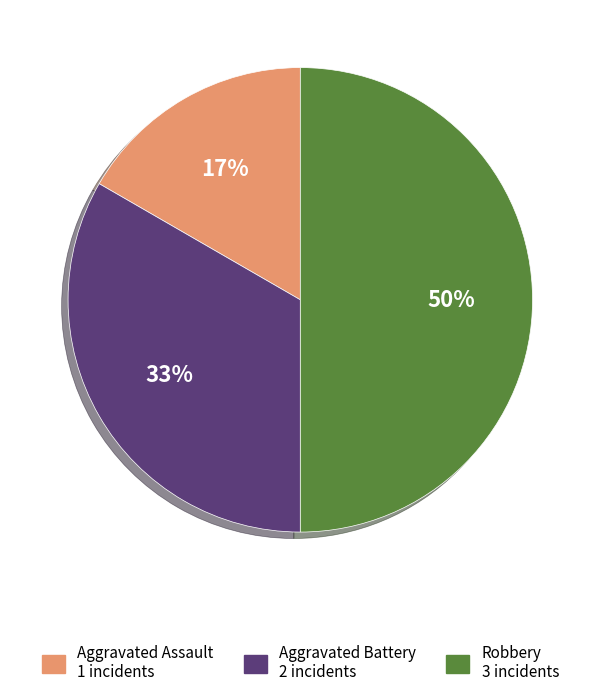

Combined, do Robbery and Aggravated Assault account for over 50%?

Yes